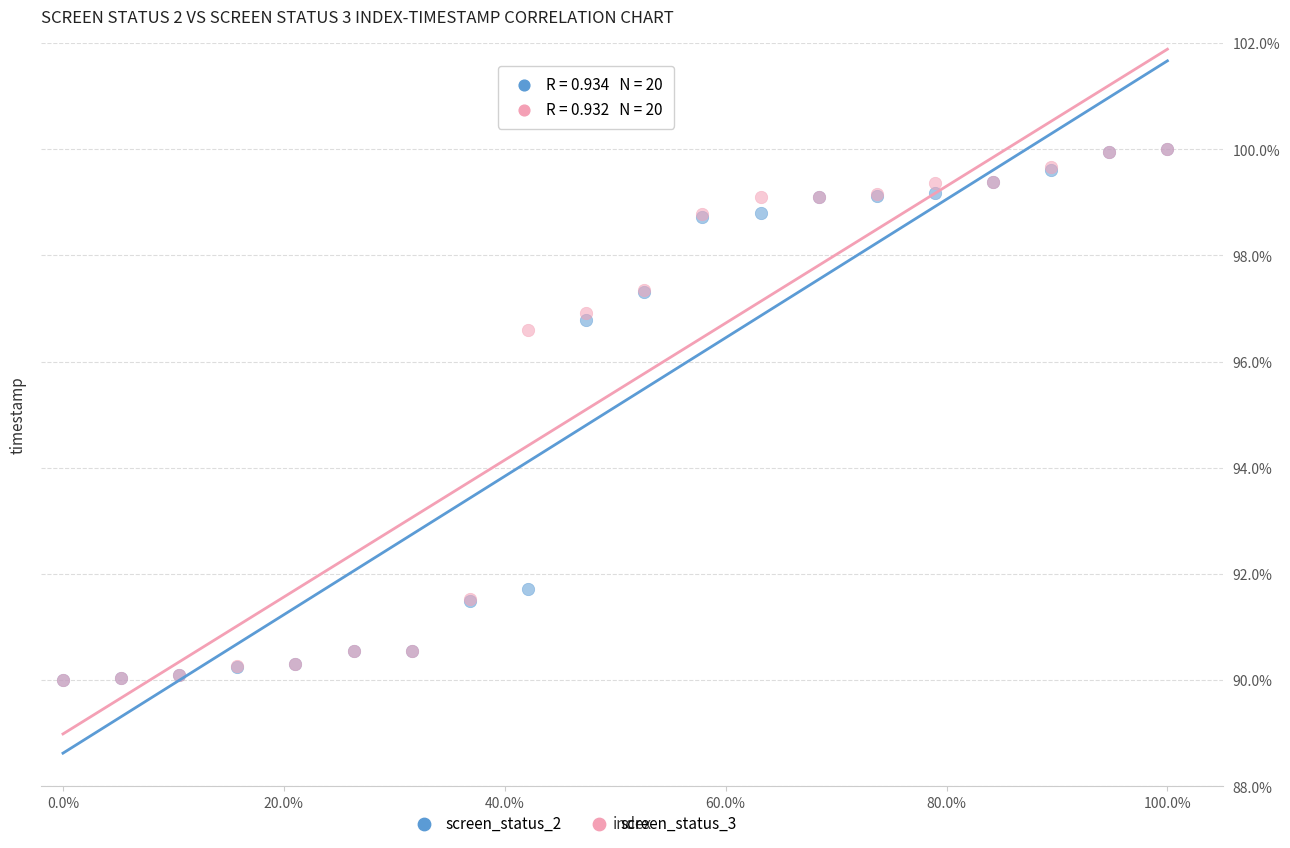

Across all series, what Y value is closest to 95?

96.6